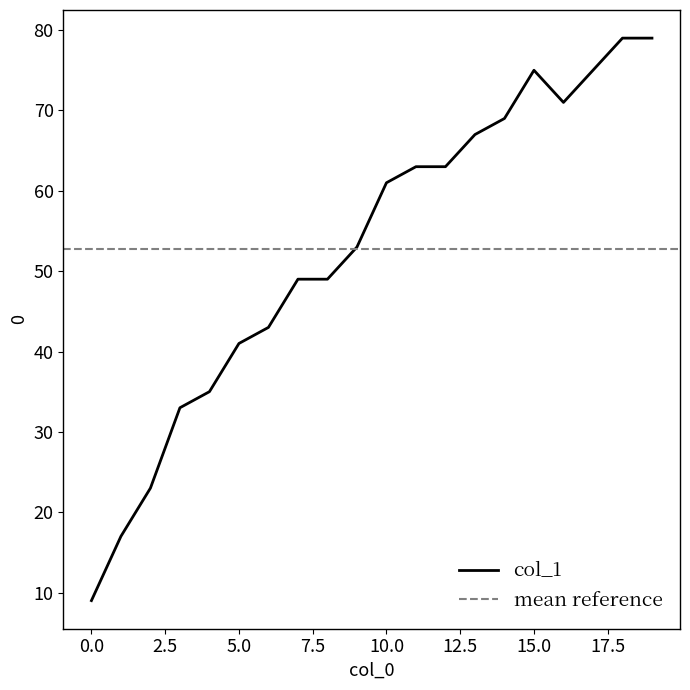

At which category does the data reach its first local peak?

15